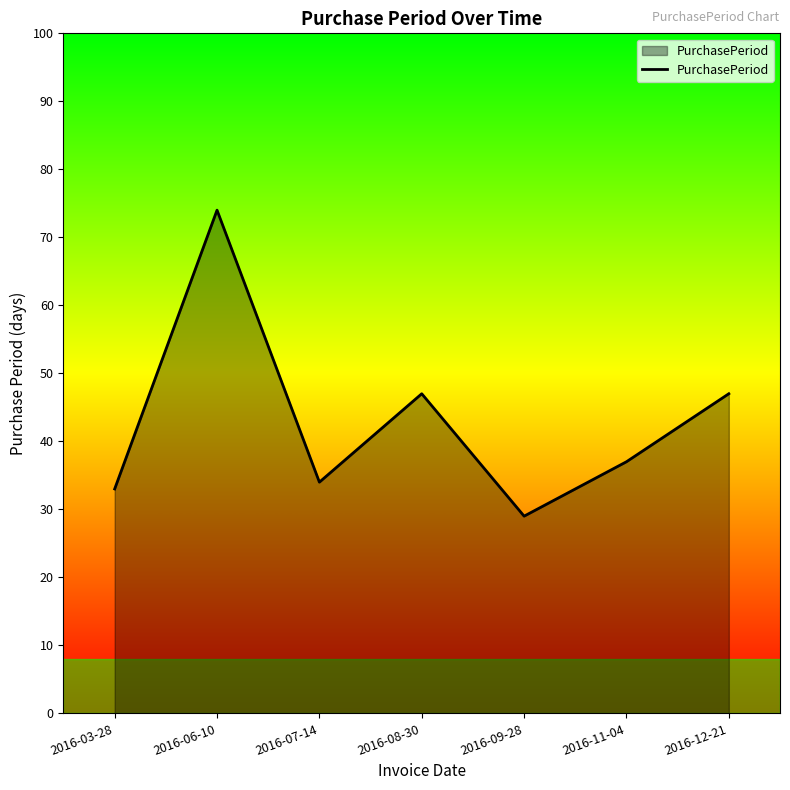

True or false: there are more than 1 points higher than both neighbors.

True